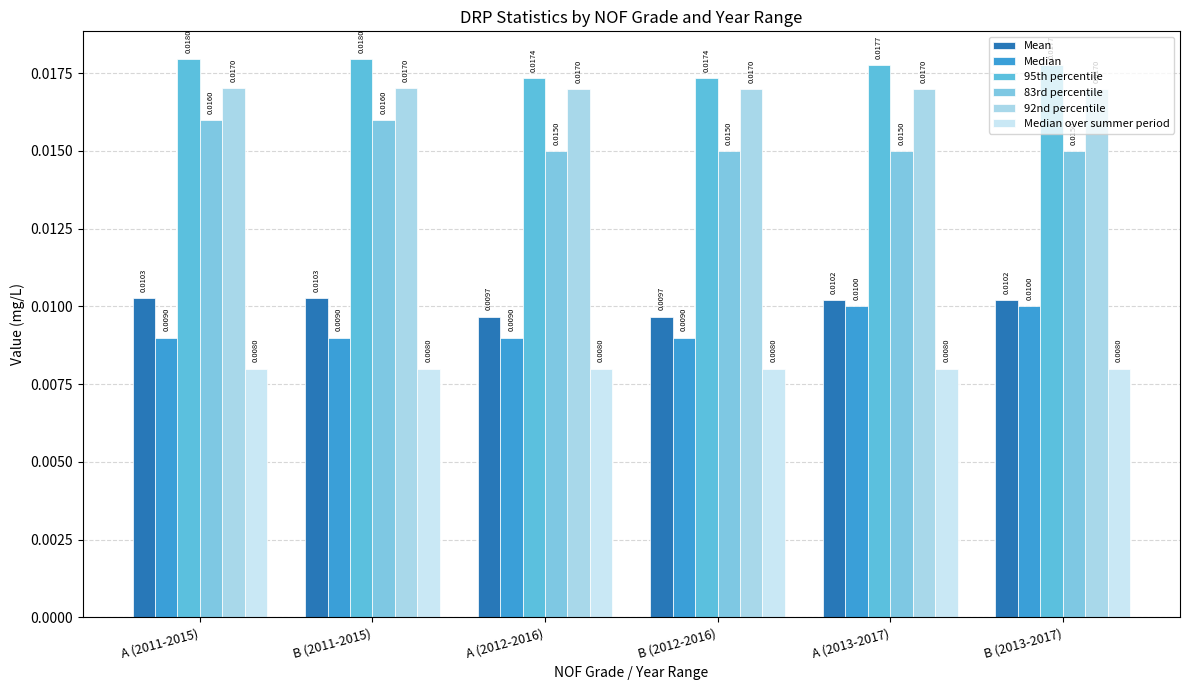

The 92nd percentile series shows 0.0 at B (2012-2016). True or false?

False